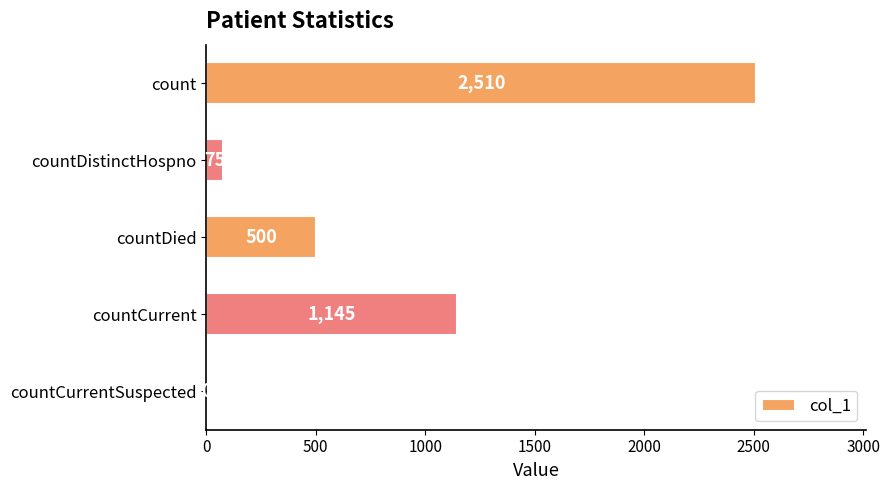

Reading top to bottom, extract all data points from this chart.

count=2510	countDistinctHospno=75	countDied=500	countCurrent=1145	countCurrentSuspected=0